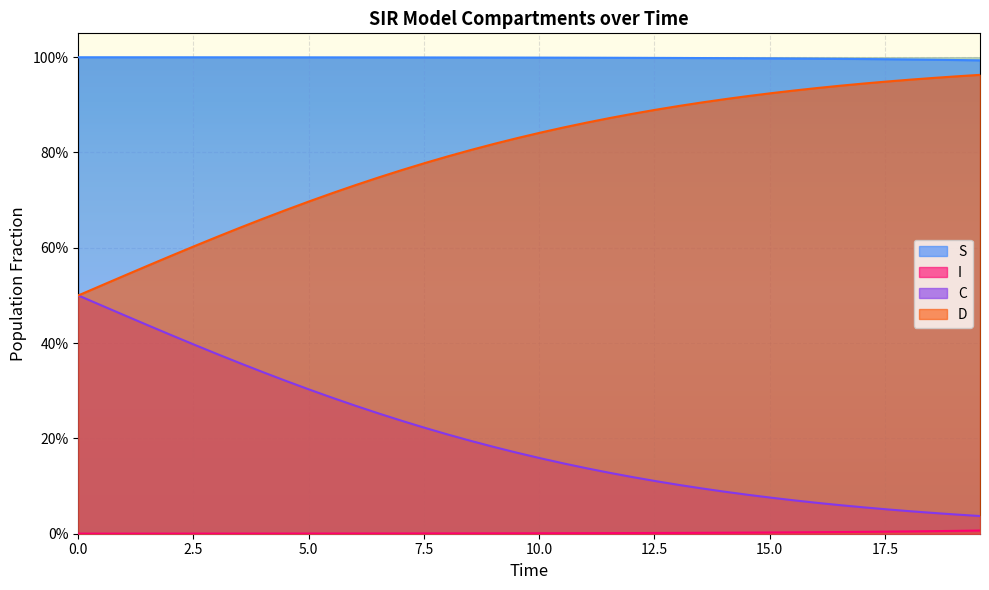

Does the chart display data point markers on the line(s)?

No